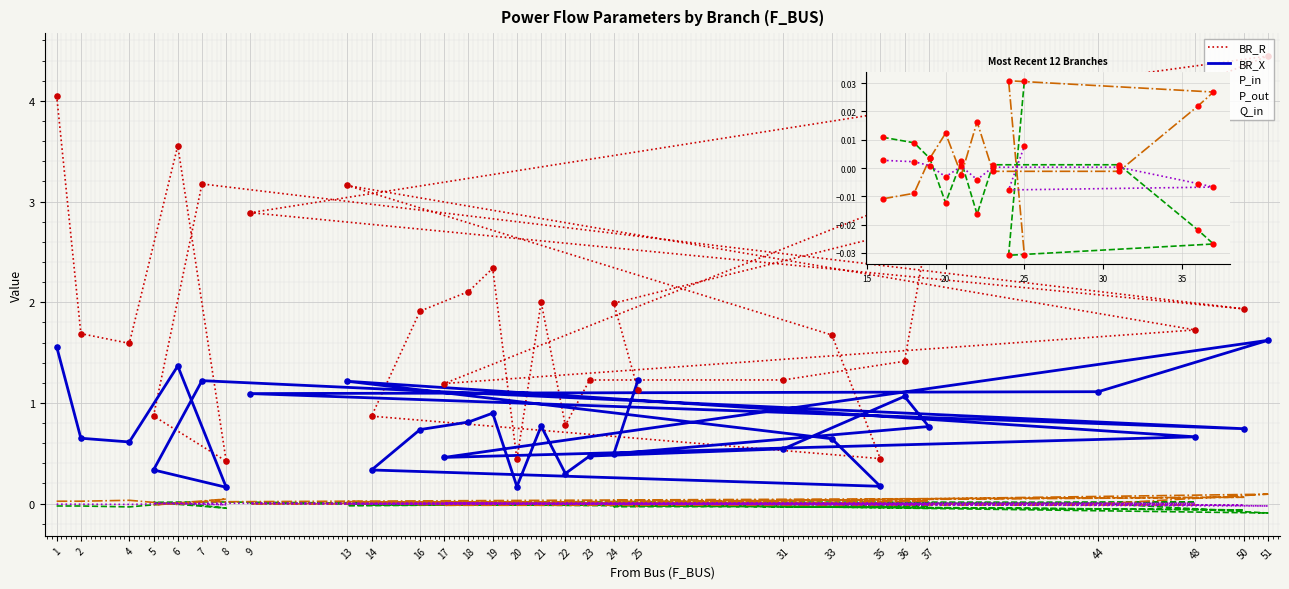

At how many categories does at least one series exceed 3?

6